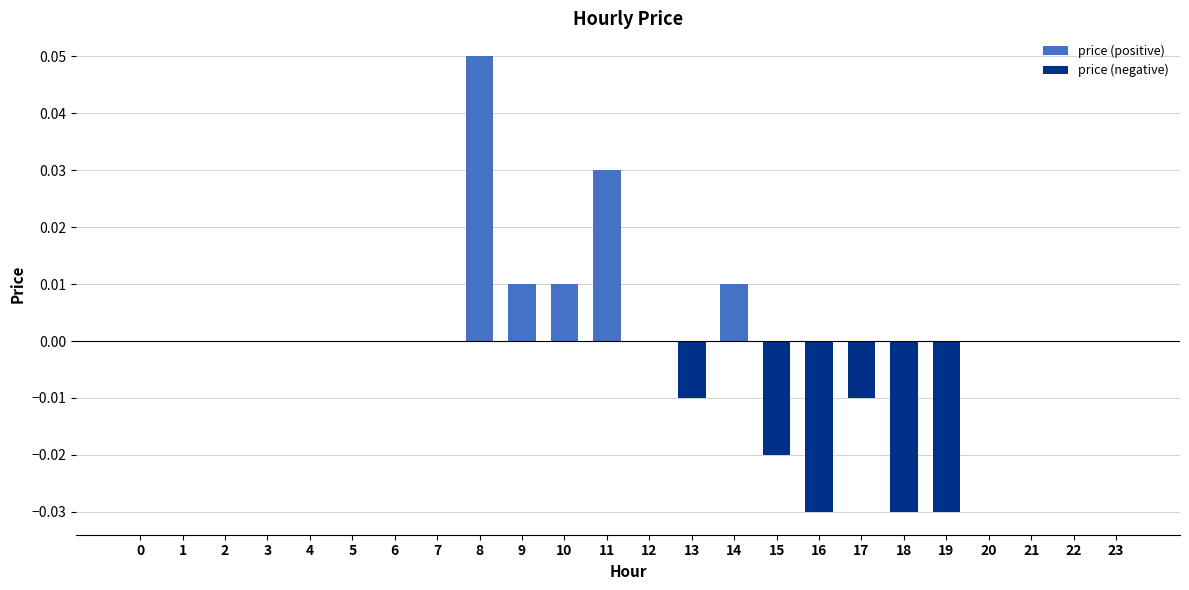

Reading left to right, transcribe all the data shown in this chart.

price (positive): 0.0	0.0	0.0	0.0	0.0	0.0	0.0	0.0	0.1	0.0	0.0	0.0	0.0	0.0	0.0	0.0	0.0	0.0	0.0	0.0	0.0	0.0	0.0	0.0
price (negative): 0.0	0.0	0.0	0.0	0.0	0.0	0.0	0.0	0.0	0.0	0.0	0.0	0.0	-0.0	0.0	-0.0	-0.0	-0.0	-0.0	-0.0	0.0	0.0	0.0	0.0